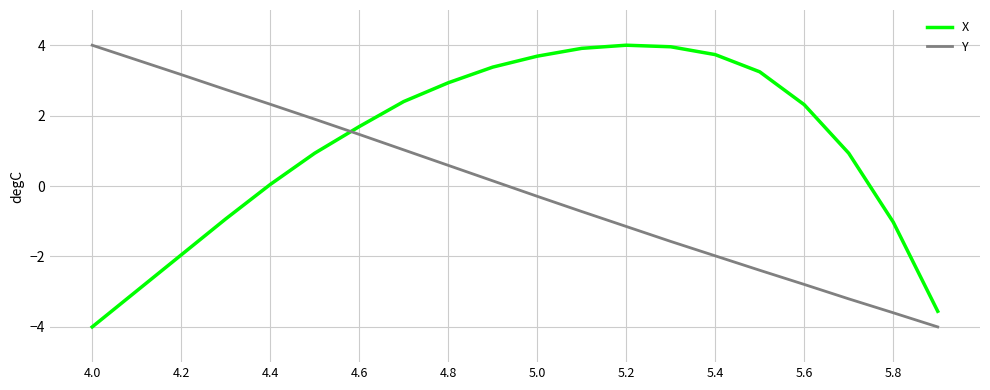

Which series has the largest total across all categories?

X